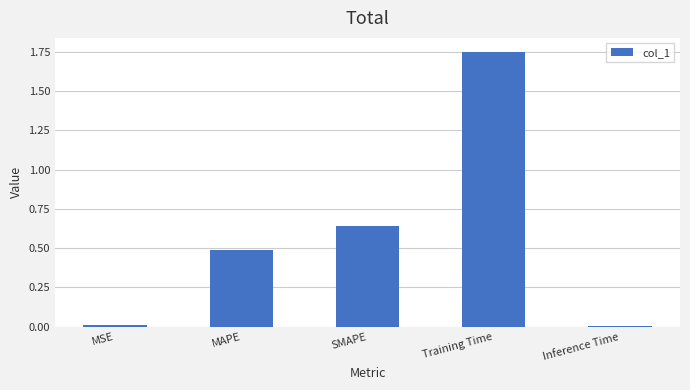

True or false: the data shows 0.0 at MSE.

True